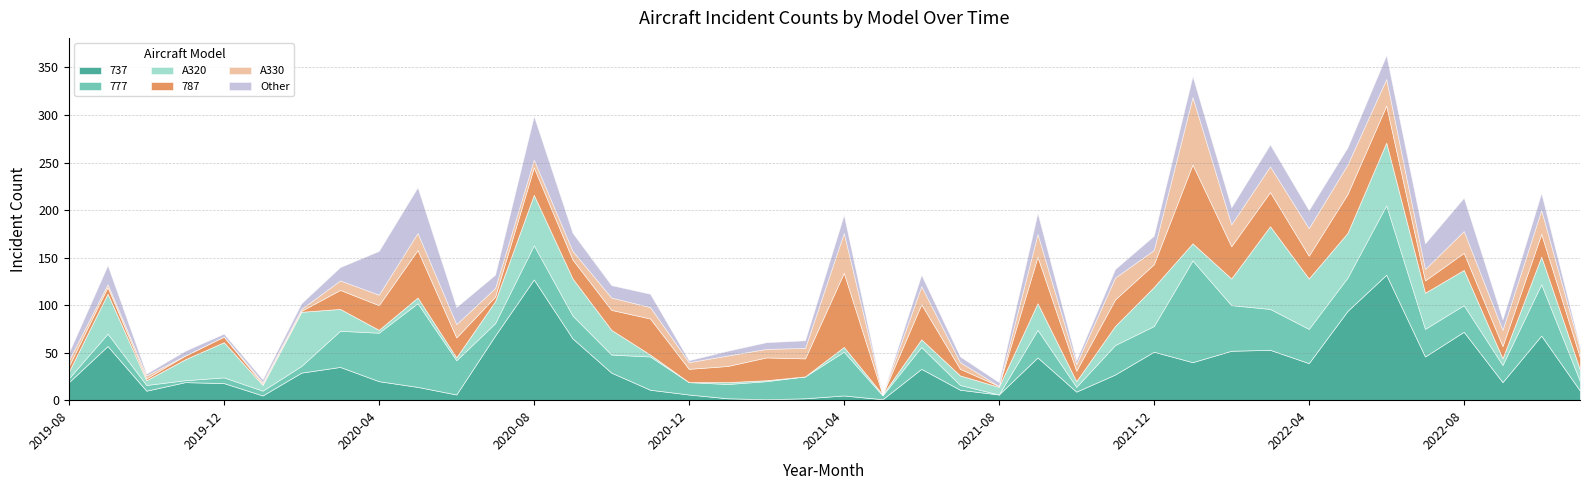

What is the difference between the second highest and minimum values in the 777 series?

88